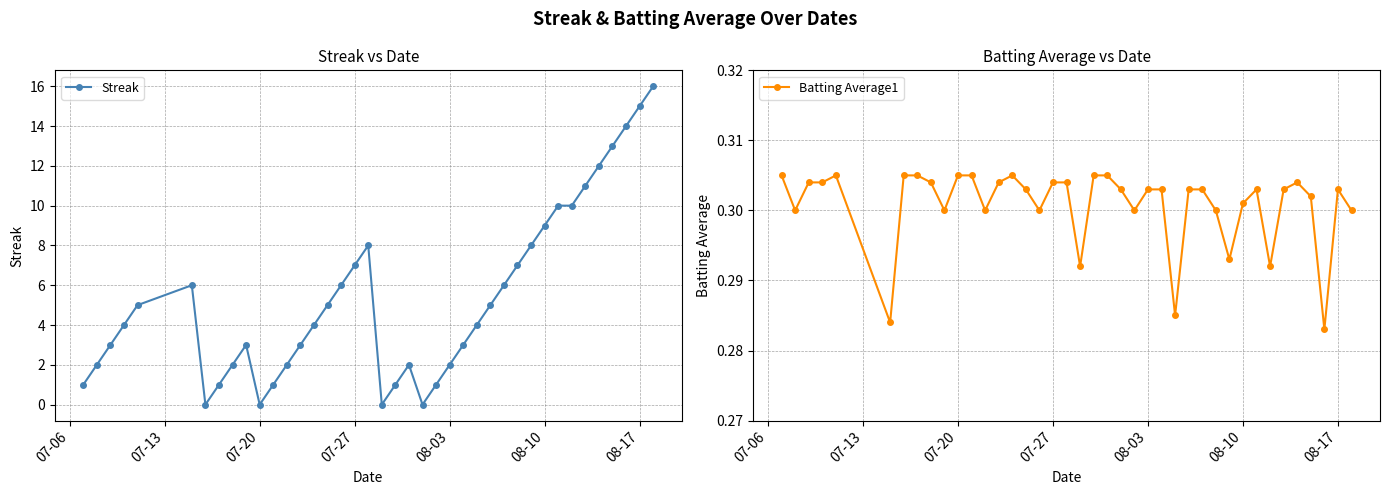

Does the chart have visible grid lines?

Yes